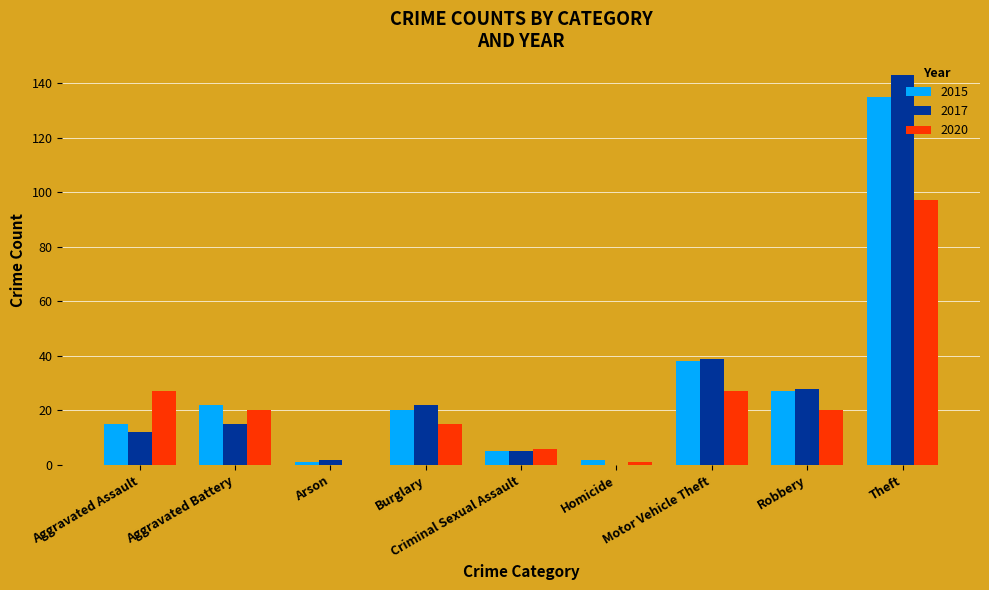

The value of 2017 at Burglary is 22. True or false?

True